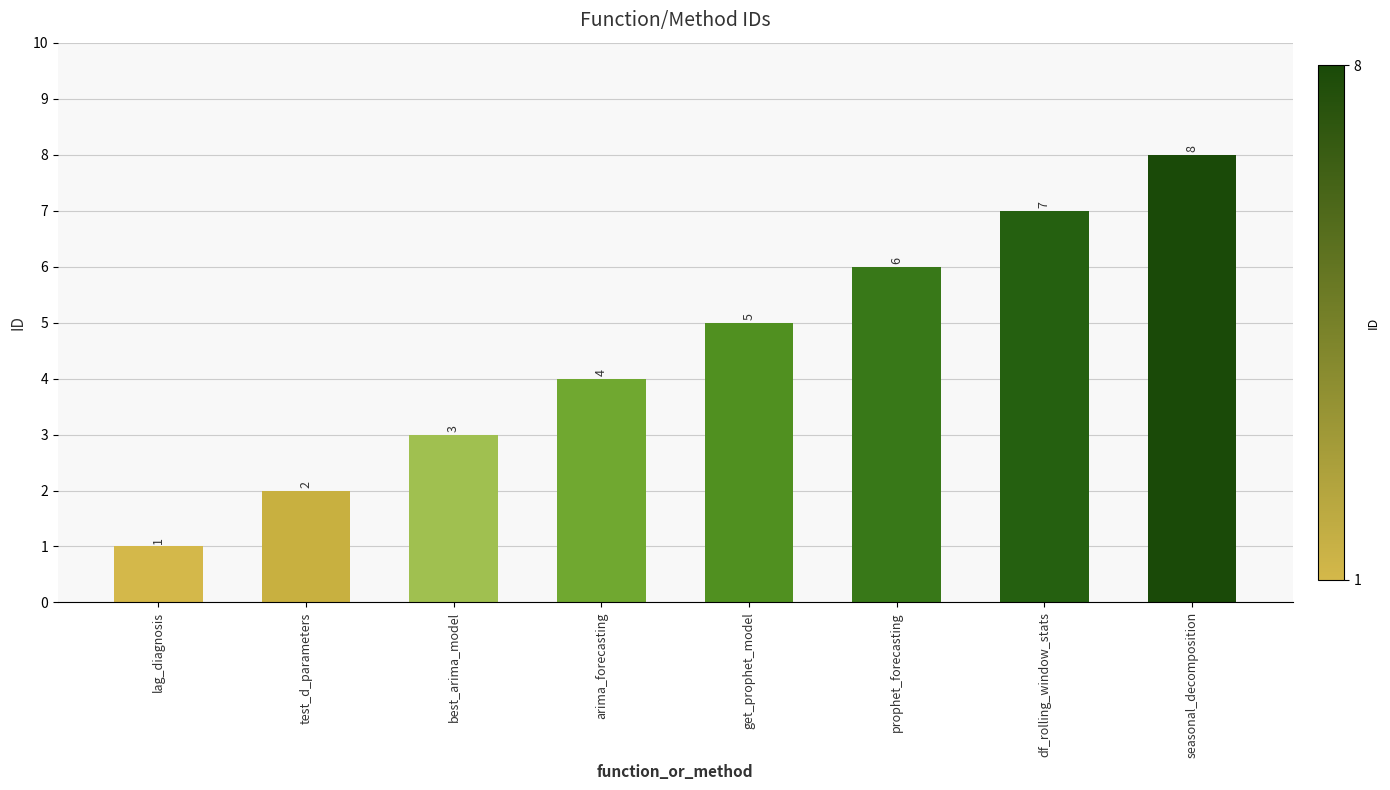

Count the values in the range 3 to 7.

5